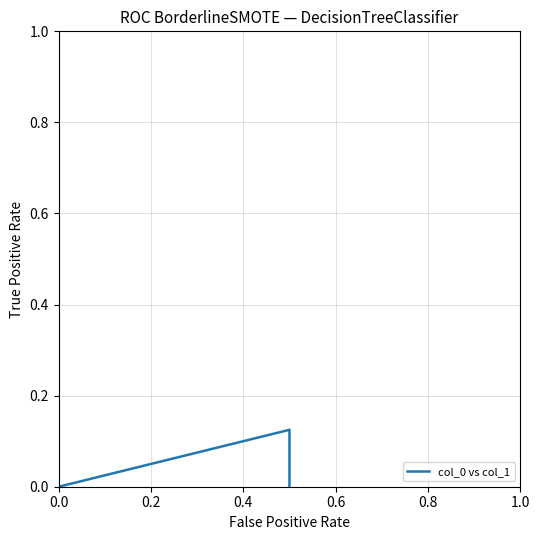

How many values are between 0 and 1?

2